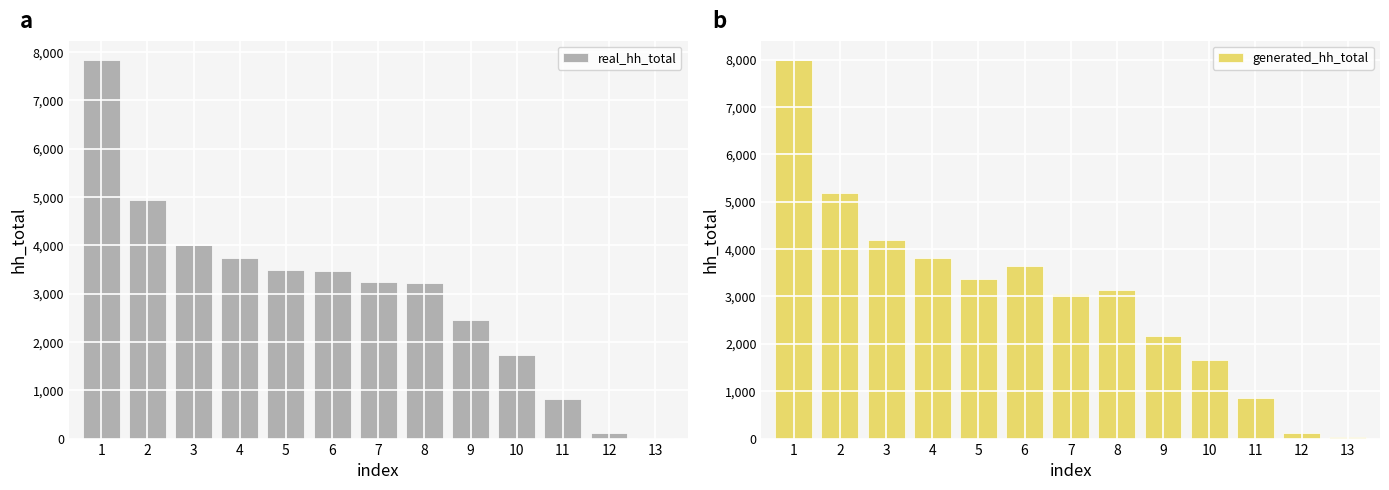

What is the value of the generated_hh_total bar at the 12th from the left?

117